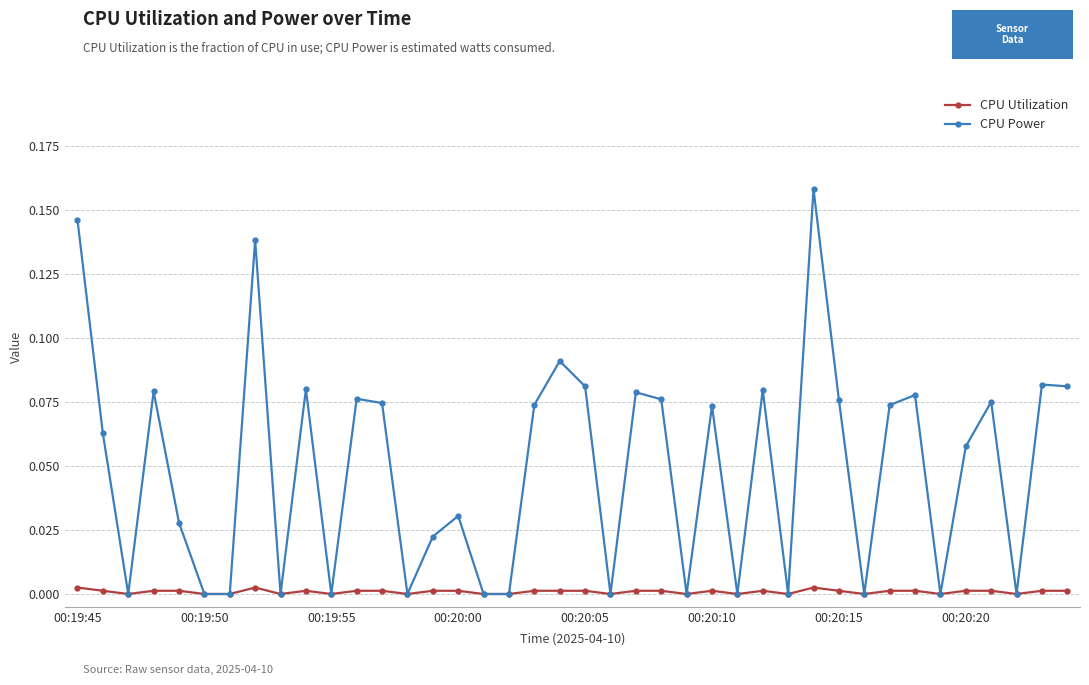

Which series has the largest total across all categories?

CPU Power